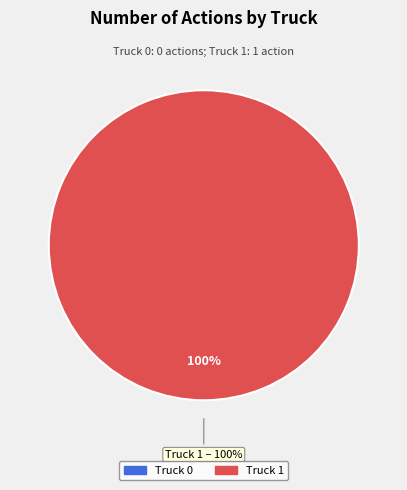

To the nearest percent, what is the difference between the largest and smallest slice percentages?

100%